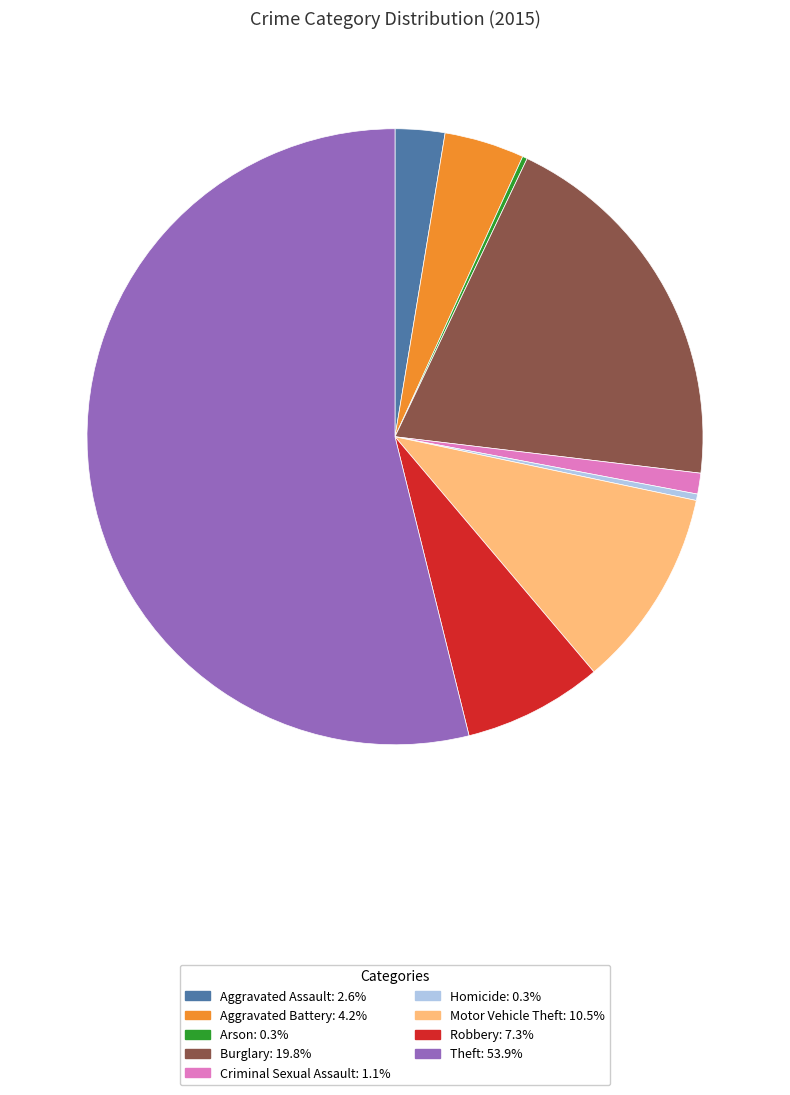

Is there a majority slice in this chart?

Yes